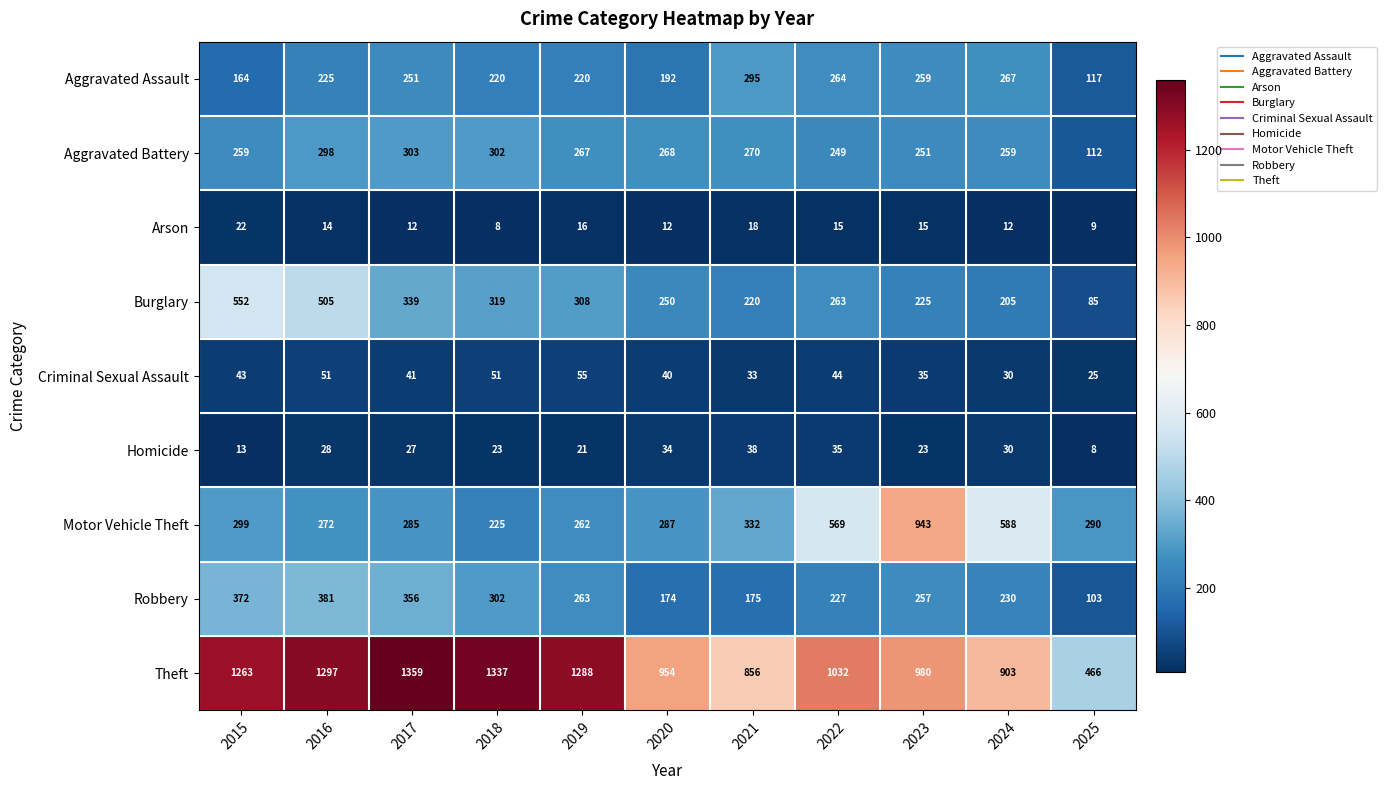

What is the minimum value for Theft?

466